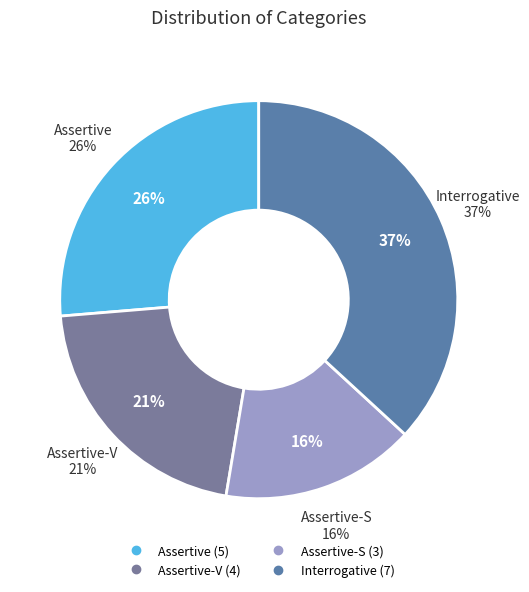

Does Assertive represent more than half of the total?

No